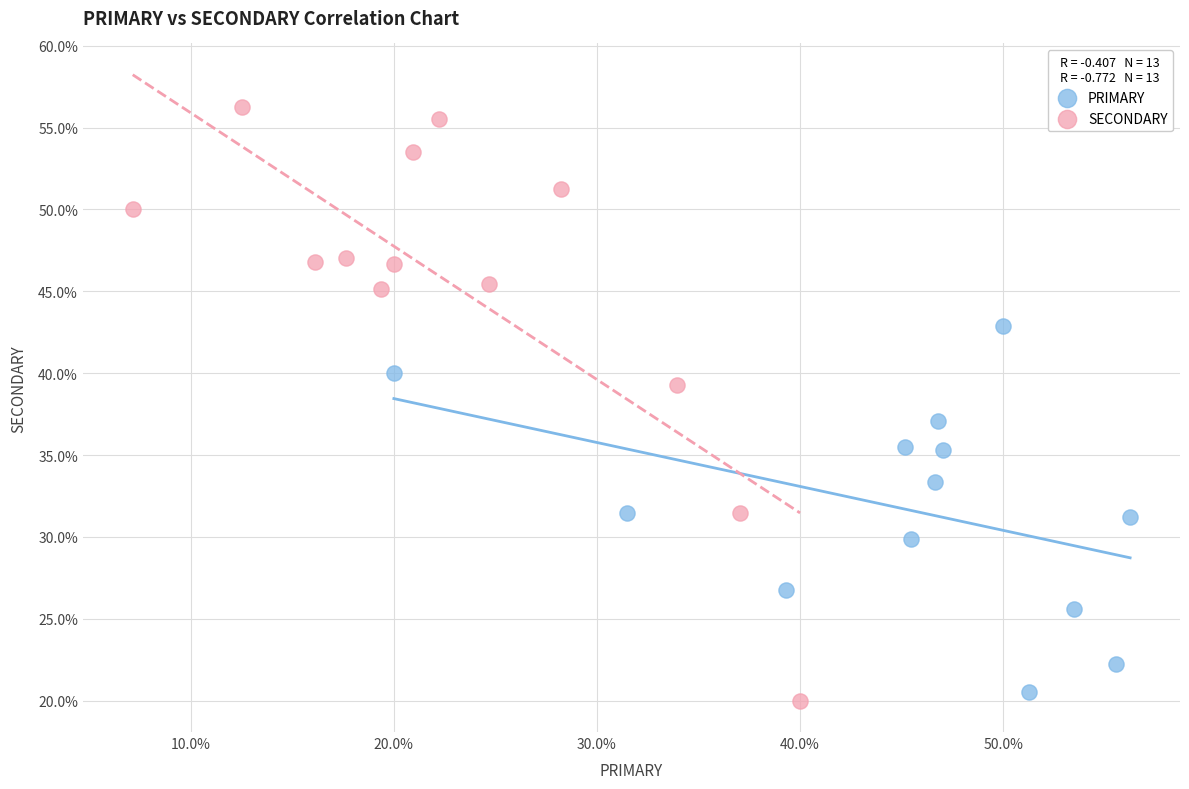

Which series has the largest Y range (max minus min)?

SECONDARY